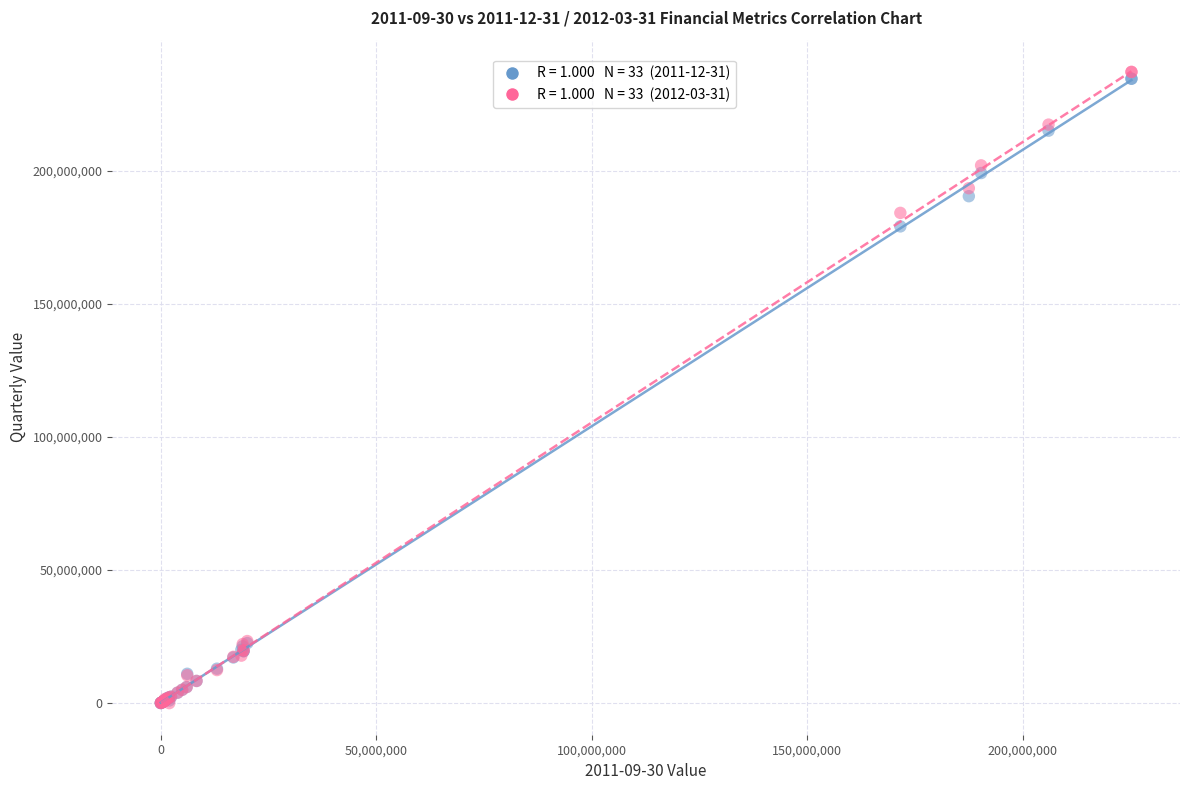

Across all series, what Y value is closest to 118622500?

179185000